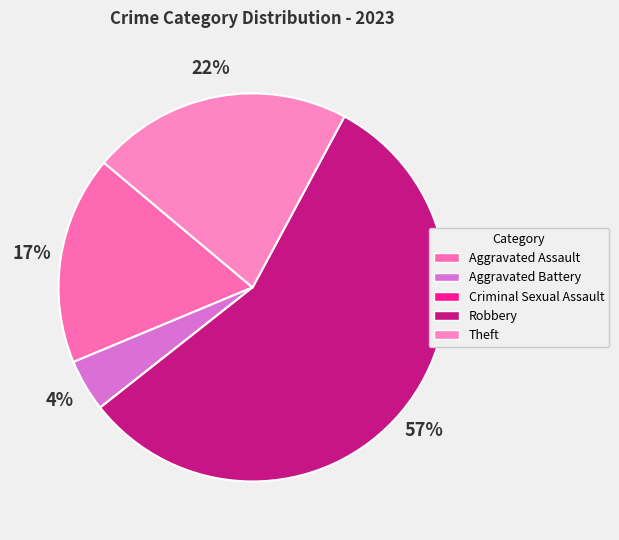

How many segments does this pie chart have?

5